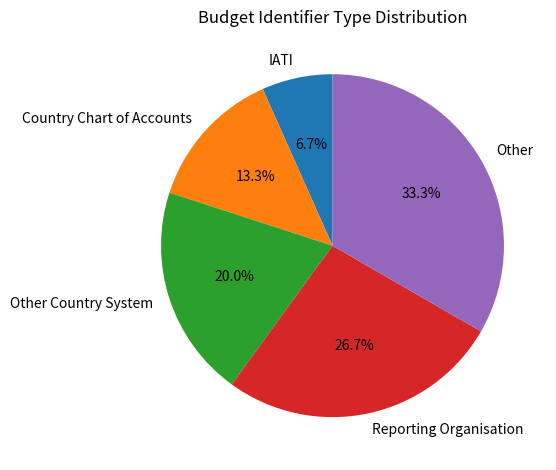

True or false: Reporting Organisation accounts for 14% of the total.

False